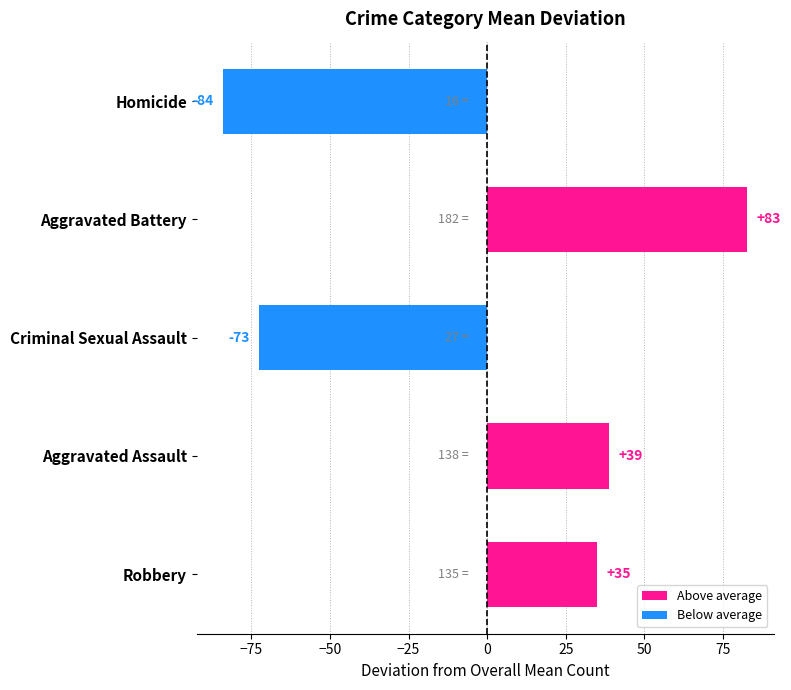

How many data points does each series have?

5